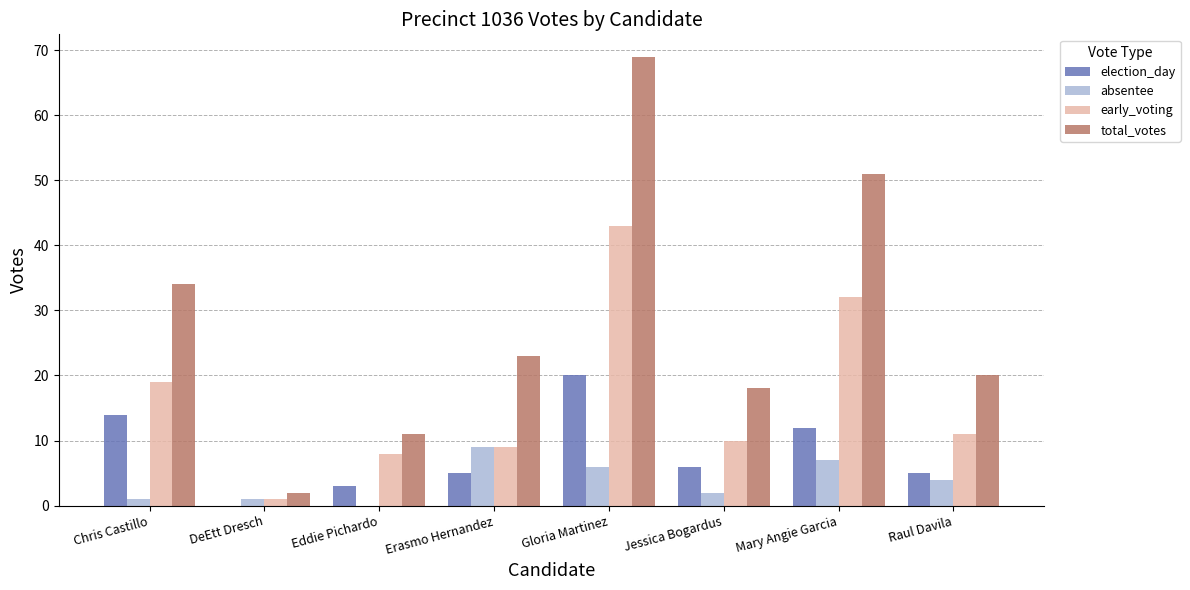

What is the maximum value shown in the chart?

69